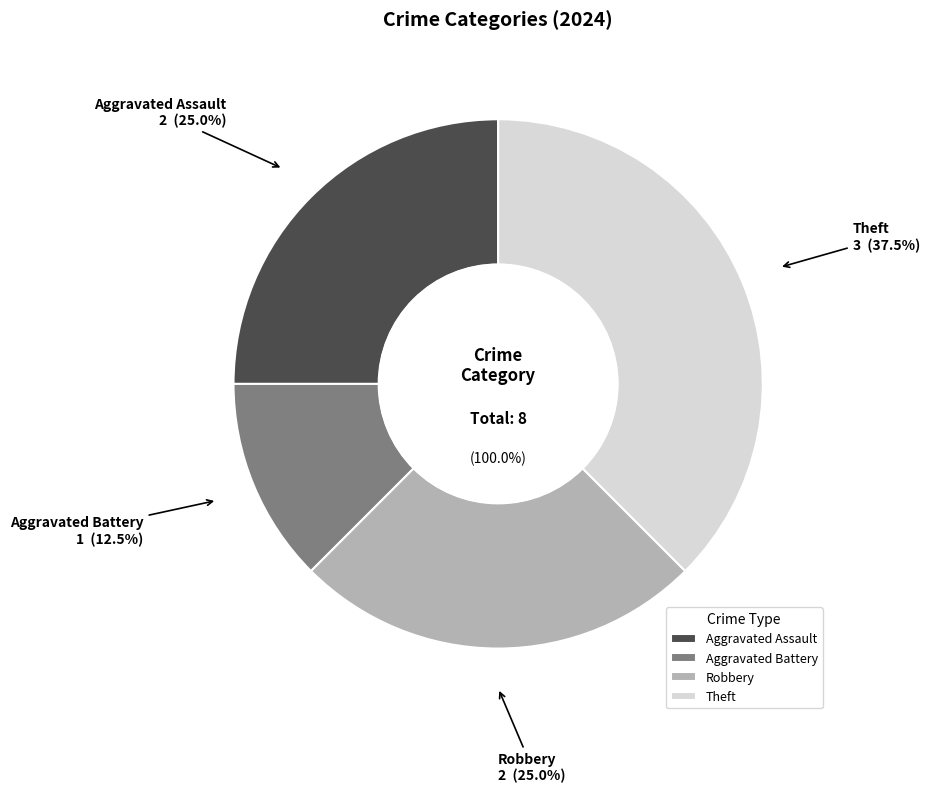

To the nearest percent, what is the difference between the Aggravated Battery and Robbery slice percentages?

12%